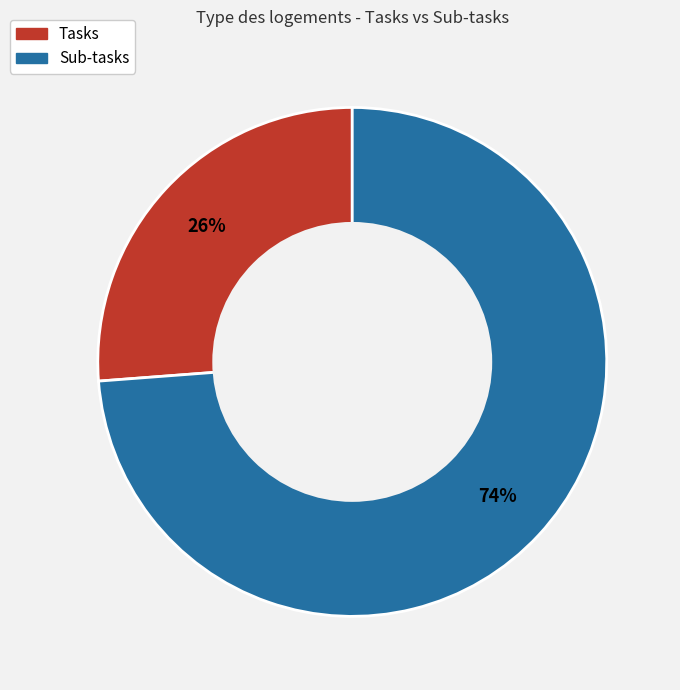

Rank the categories by value from lowest to highest.

Tasks, Sub-tasks